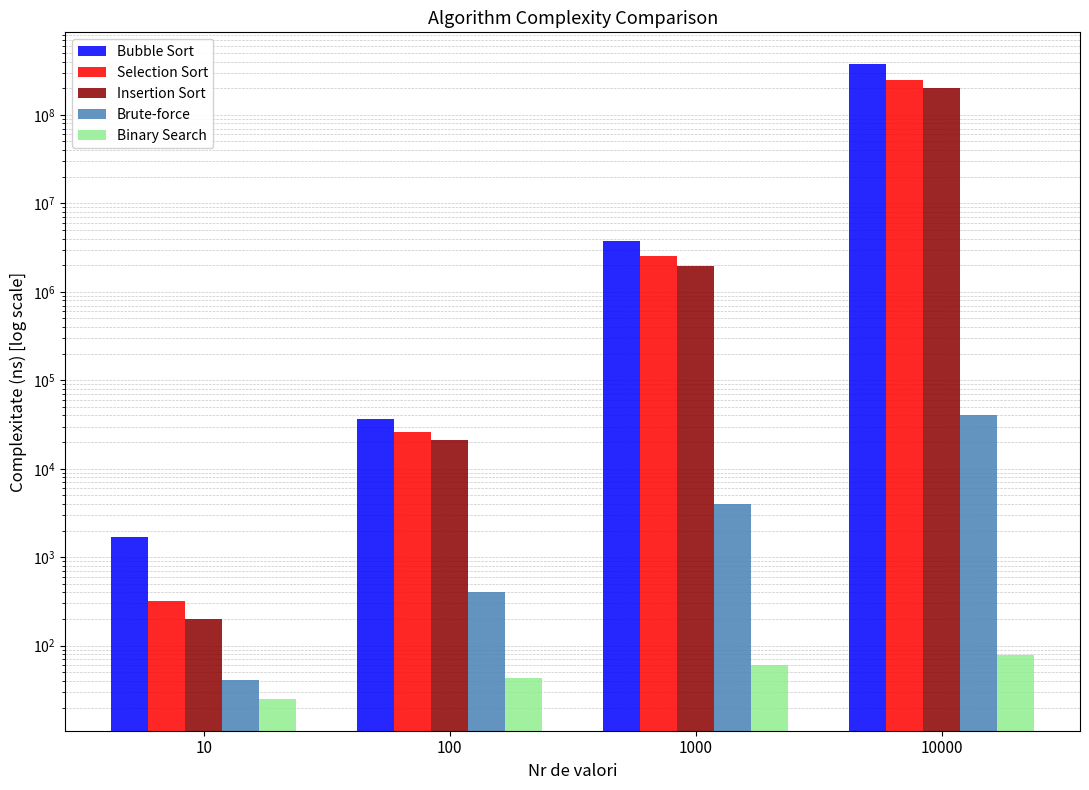

How many bars are there in total?

20